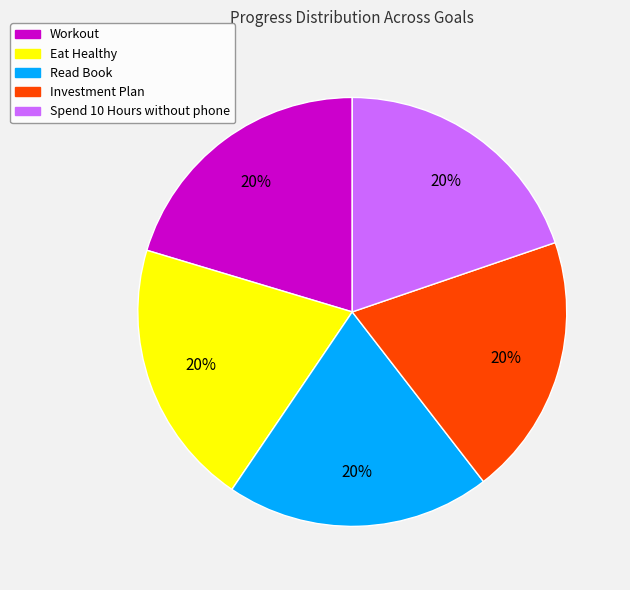

To the nearest percent, what is the average slice percentage?

20%